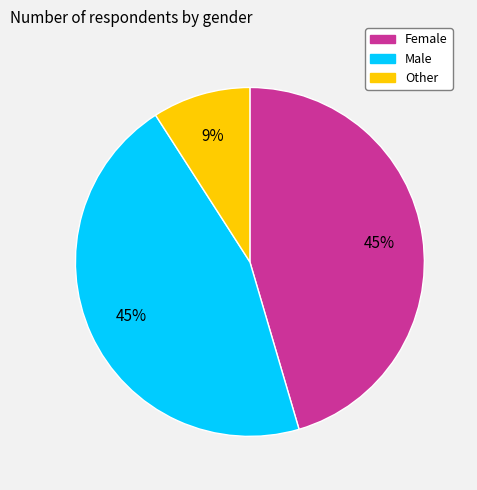

Combined, do Male and Female account for over 50%?

Yes